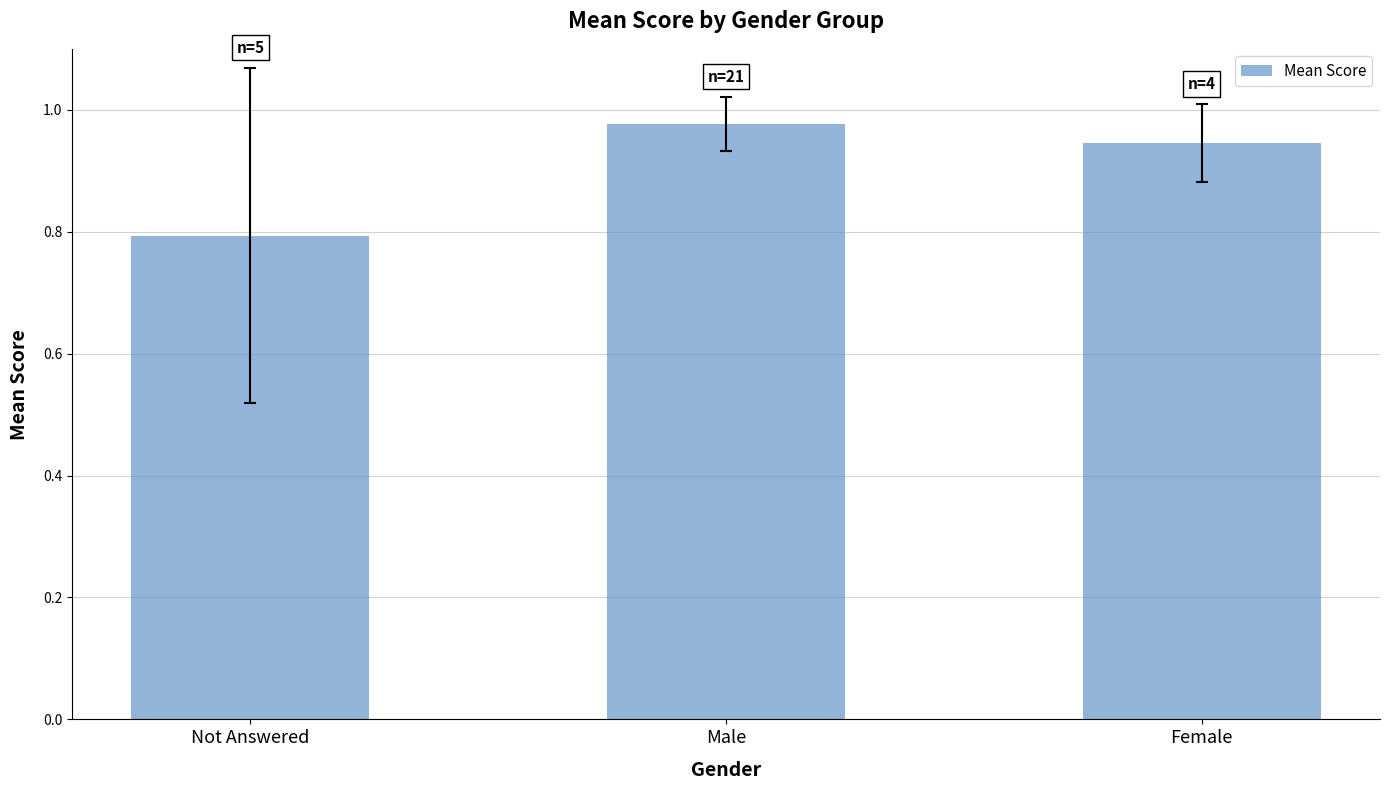

Which has a higher value, Not Answered or Female?

Female